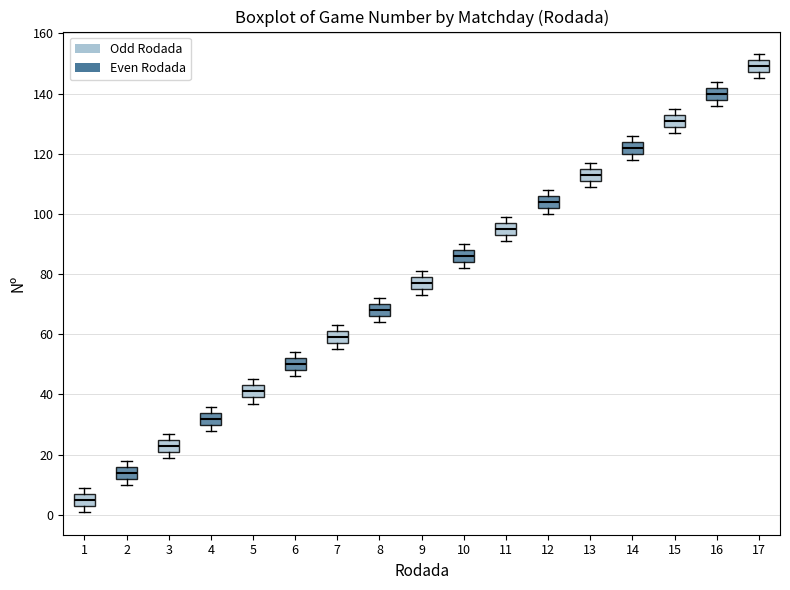

Reading left to right, transcribe this box plot: for each box, give where its median line is, the range the box spans, and where its two whiskers end, as read against the y-axis. The values are not printed on the chart, so give them approximately, as read against the axis.

1: median 6, box 4 to 8, whiskers 2 to 10
2: median 14, box 12 to 16, whiskers 10 to 18
3: median 24, box 22 to 26, whiskers 20 to 28
4: median 32, box 30 to 34, whiskers 28 to 36
5: median 42, box 40 to 44, whiskers 38 to 46
6: median 50, box 48 to 52, whiskers 46 to 54
7: median 60, box 58 to 62, whiskers 56 to 64
8: median 68, box 66 to 70, whiskers 64 to 72
9: median 78, box 76 to 80, whiskers 74 to 82
10: median 86, box 84 to 88, whiskers 82 to 90
11: median 96, box 94 to 98, whiskers 92 to 100
12: median 104, box 102 to 106, whiskers 100 to 108
13: median 114, box 112 to 116, whiskers 110 to 118
14: median 122, box 120 to 124, whiskers 118 to 126
15: median 132, box 130 to 134, whiskers 128 to 136
16: median 140, box 138 to 142, whiskers 136 to 144
17: median 150, box 148 to 152, whiskers 146 to 154